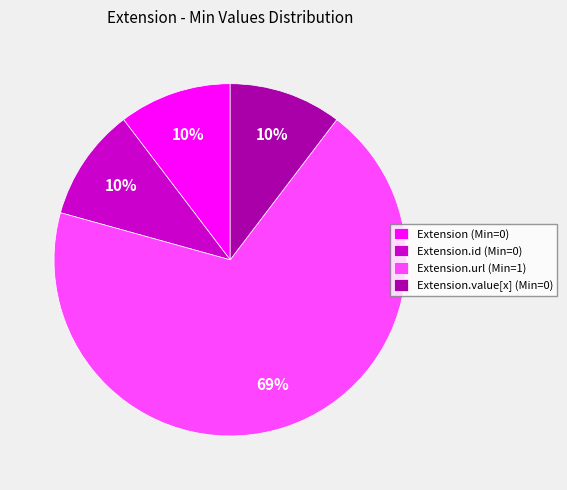

True or false: Extension.url (Min=1) accounts for 69% of the total.

True